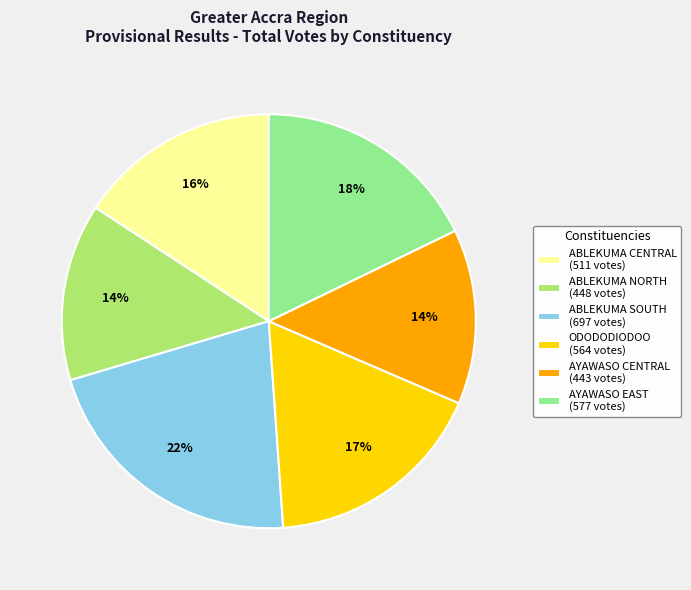

What is the ratio of the value at AYAWASO CENTRAL (443 votes) to the value at ABLEKUMA CENTRAL (511 votes)?

0.9